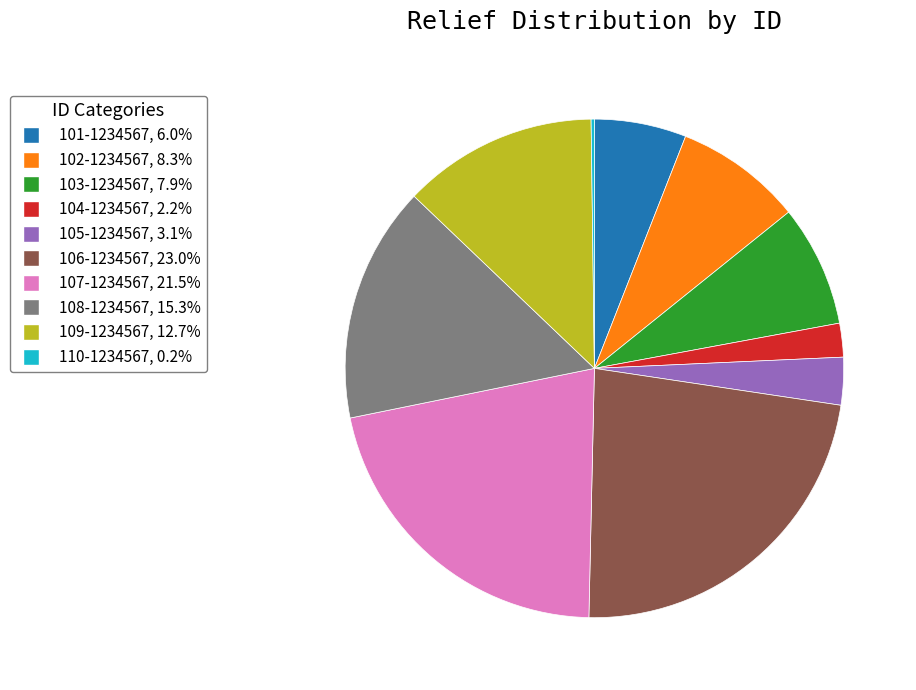

Does 106-1234567 account for over 50% of the chart?

No